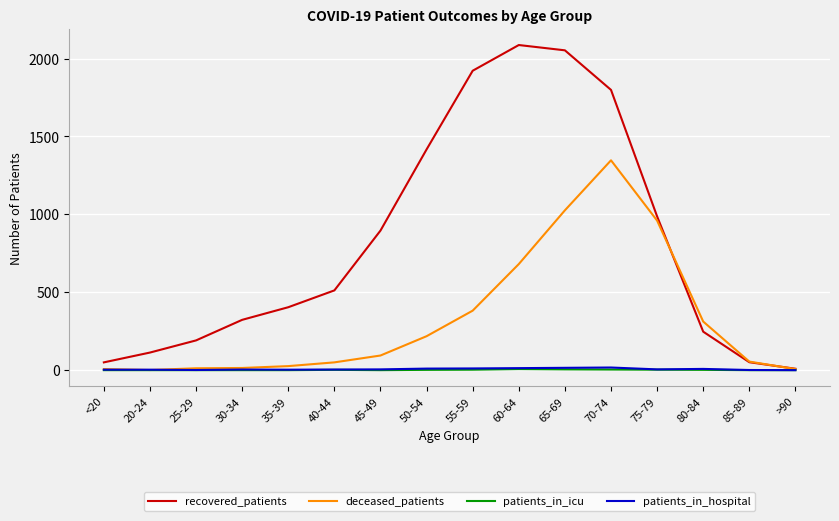

Is the value of recovered_patients at 60-64 greater than the value of patients_in_icu at 30-34?

Yes